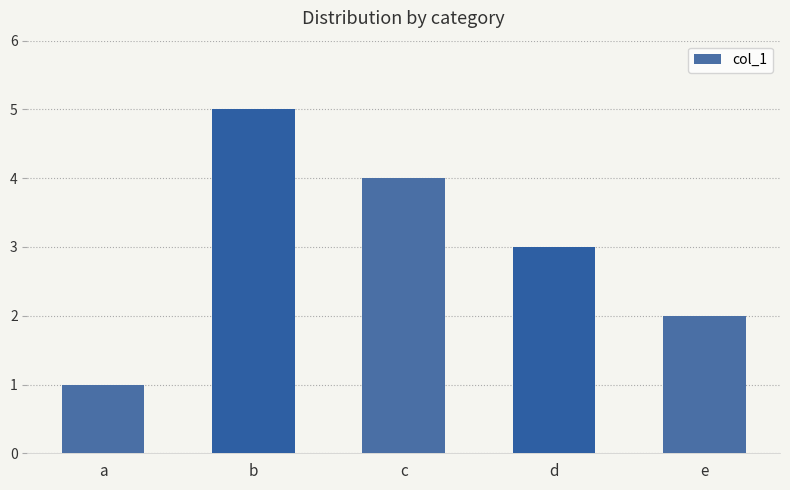

What is the greatest value displayed?

5